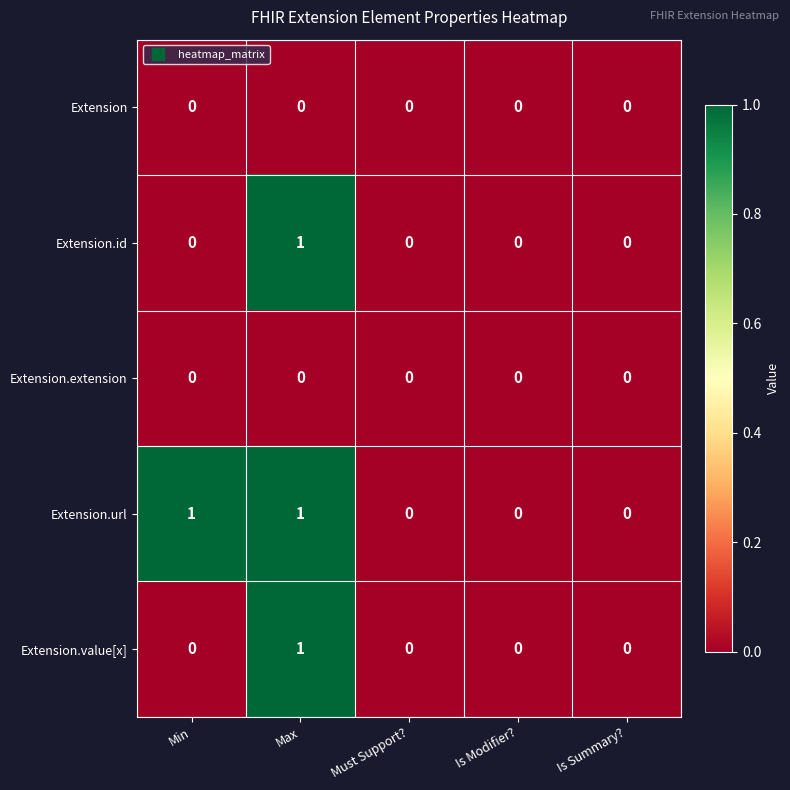

True or false: Extension has a value of 0 at Must Support?.

True